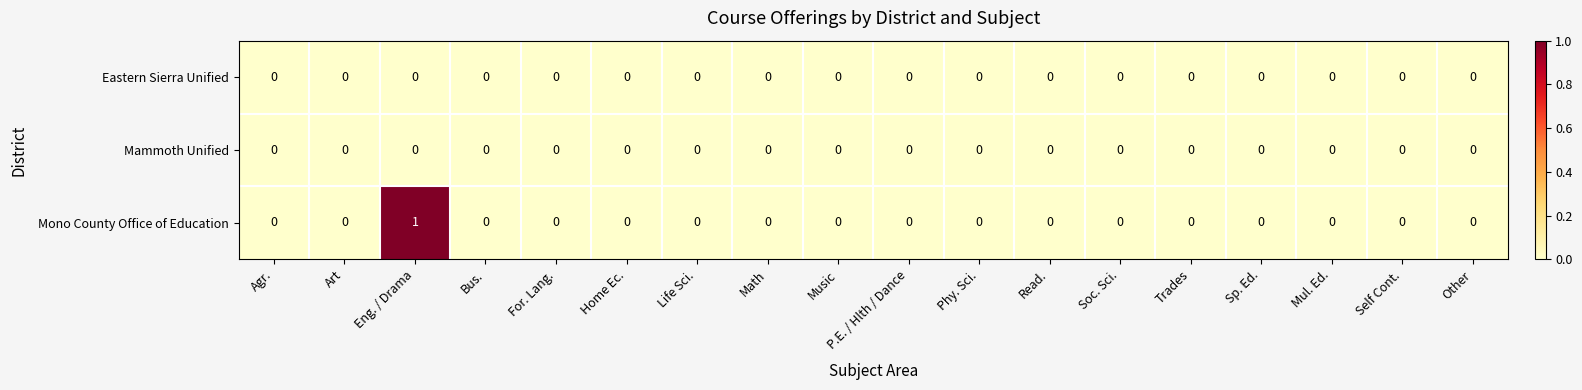

Count the Mono County Office of Education values in the range 0 to 1.

18